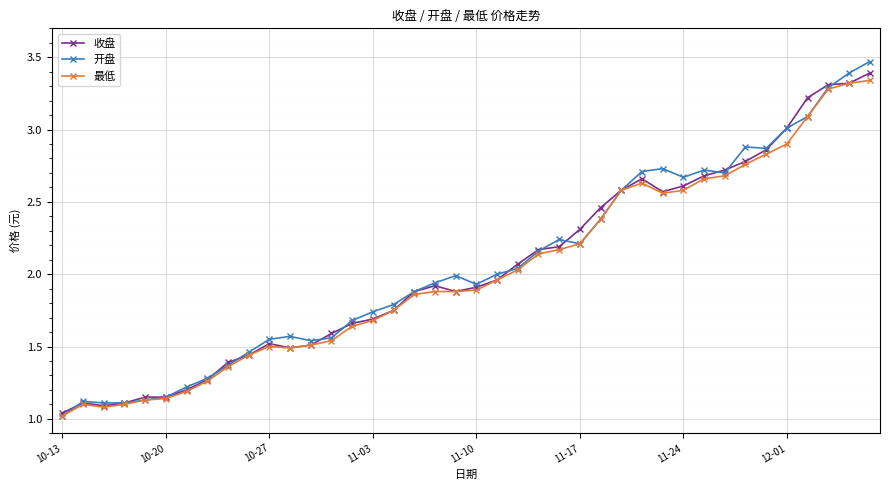

True or false: 最低 has more than 0 points higher than both neighbors.

True